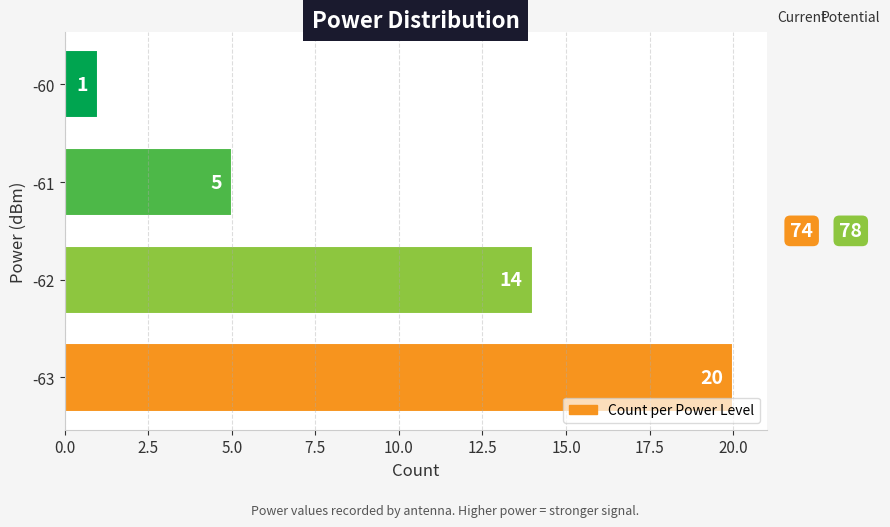

How many distinct data groups are displayed?

1